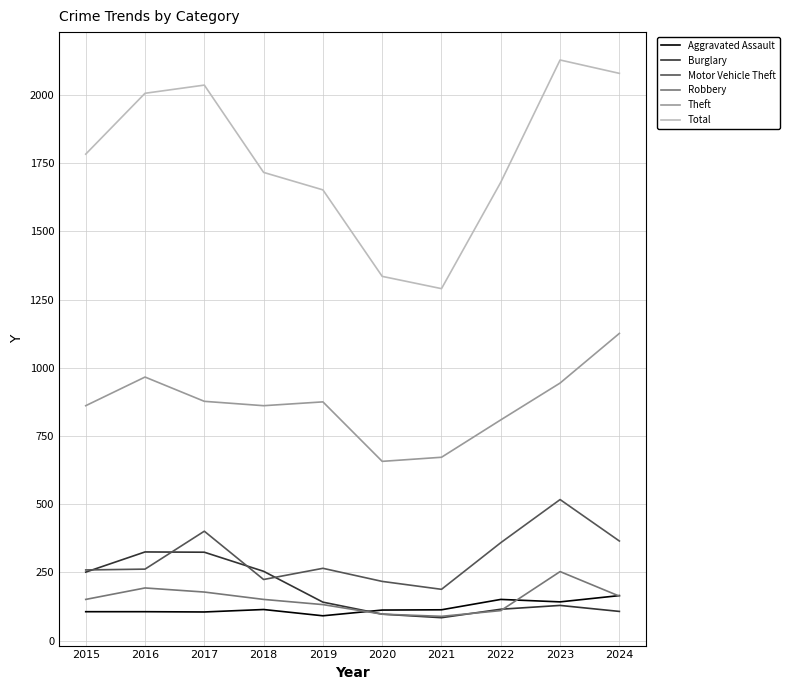

Where is Total nearest to the value 1709?

2018